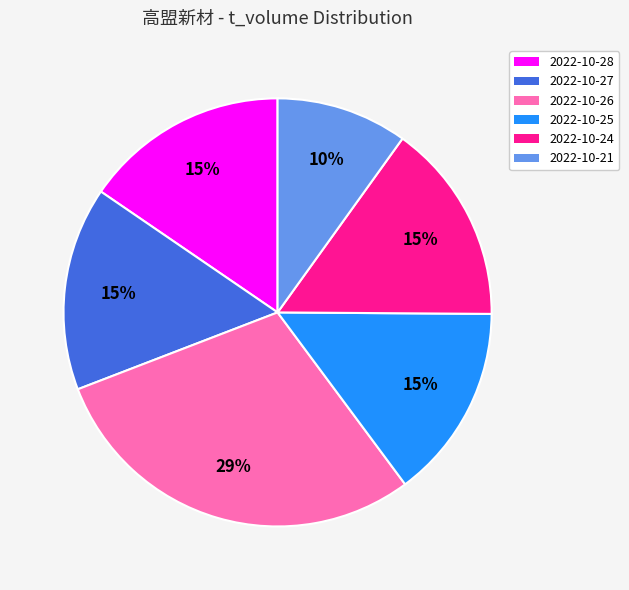

The 2022-10-25 slice represents 15% of the pie. True or false?

True